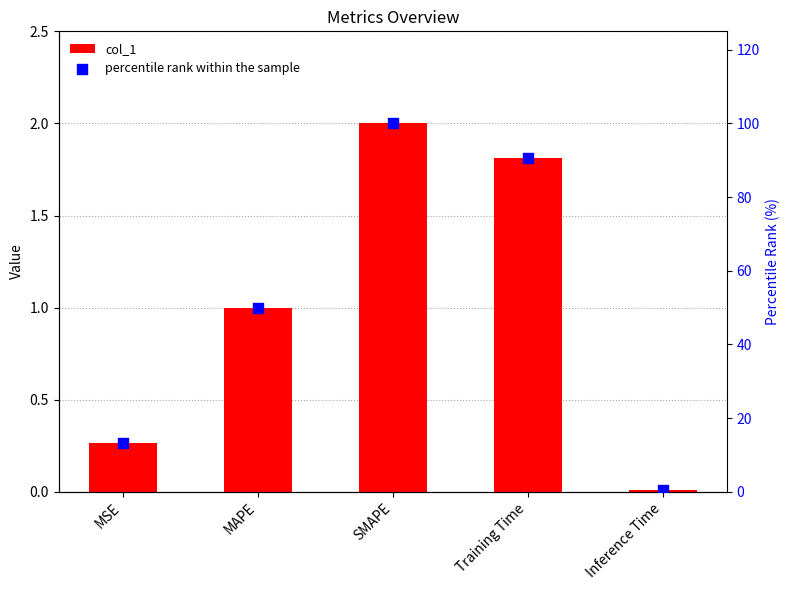

Is the value of col_1 at Training Time greater than the value of percentile rank within the sample at MAPE?

No